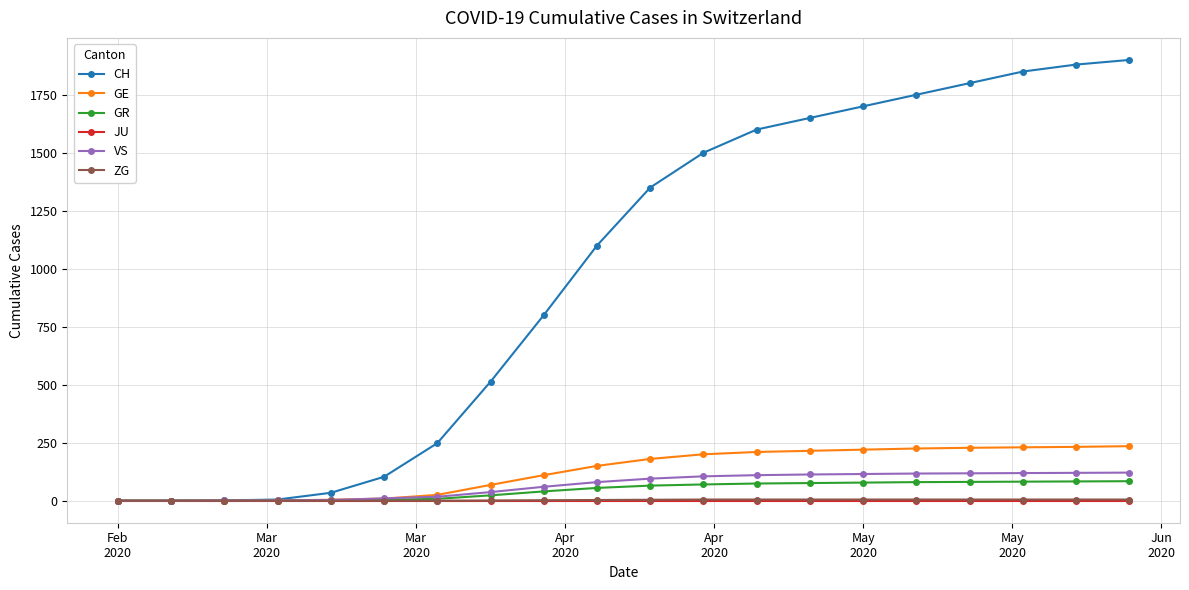

Which series has the largest total across all categories?

CH